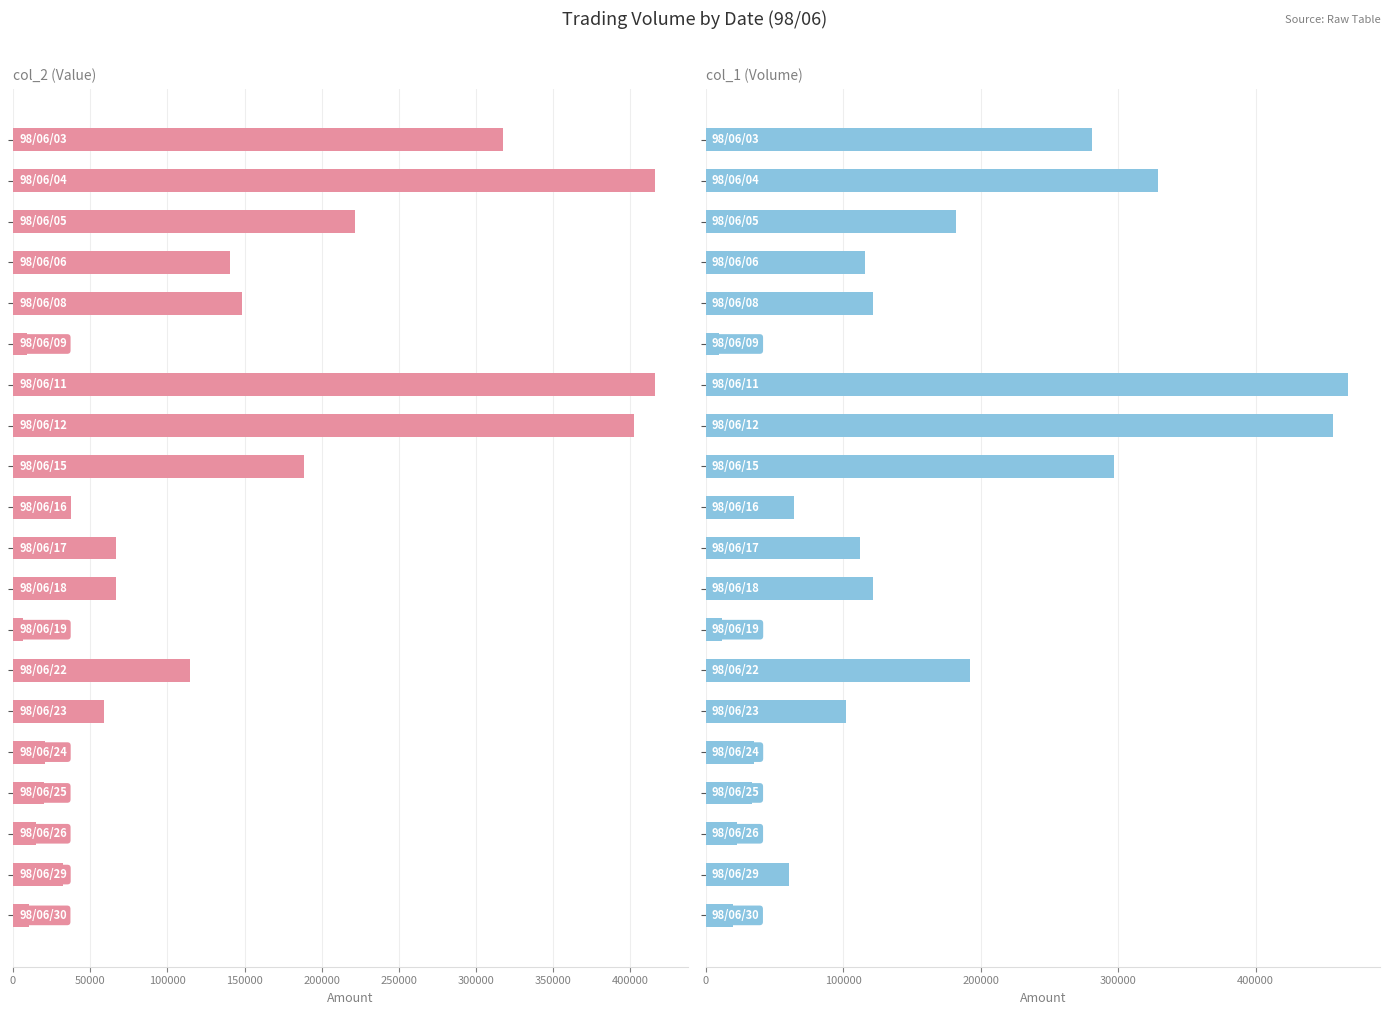

What position from the left is 150000?

4